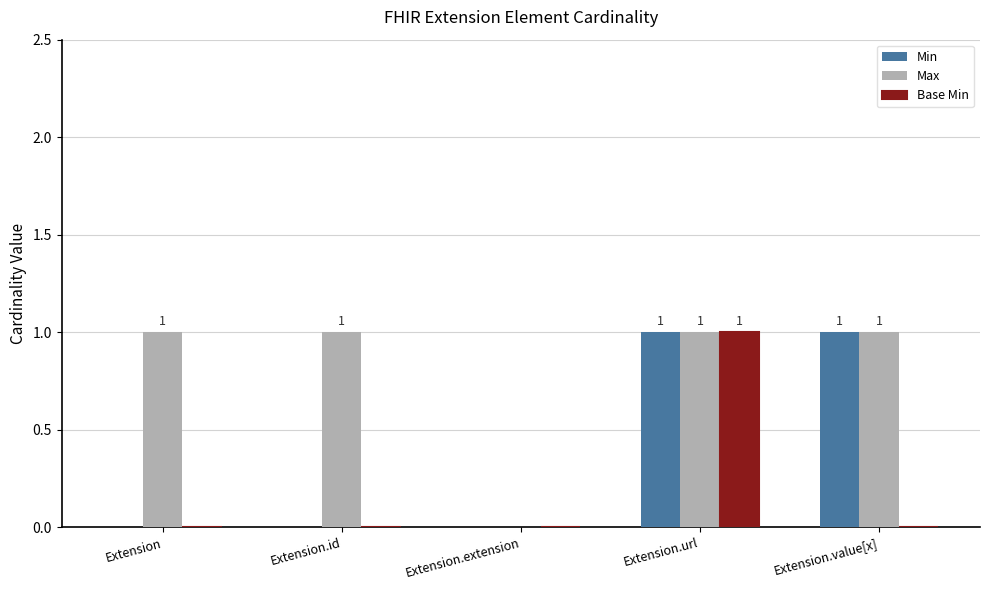

How many series are shown in this chart?

3